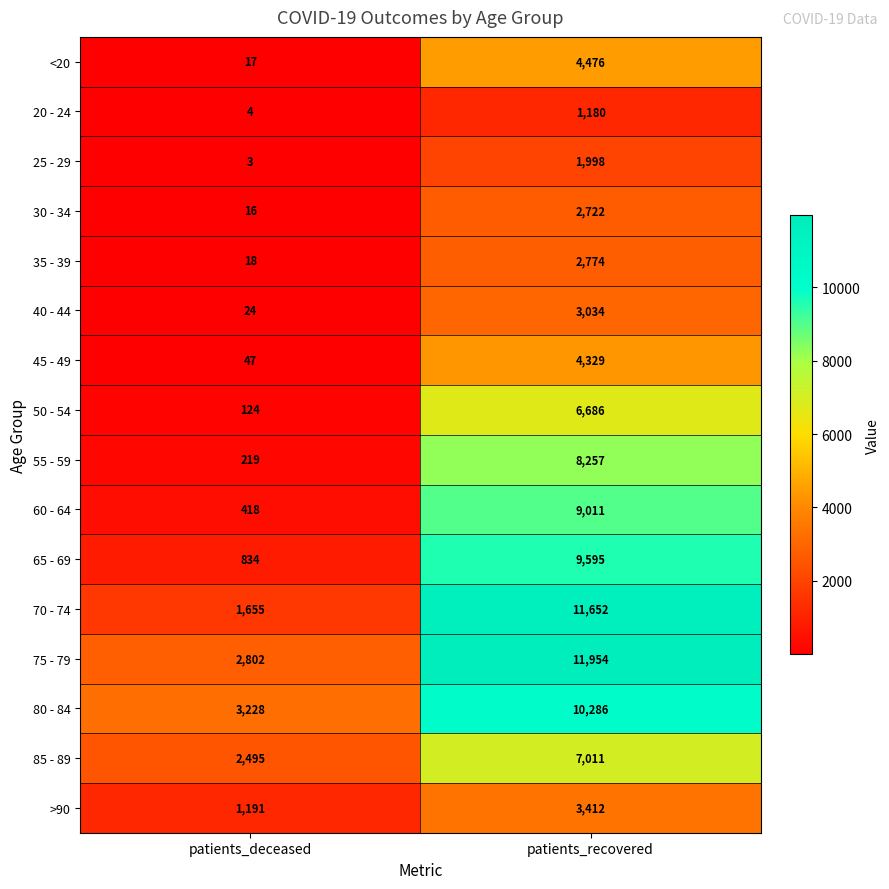

How many values in the 75 - 79 series are below 11954?

1